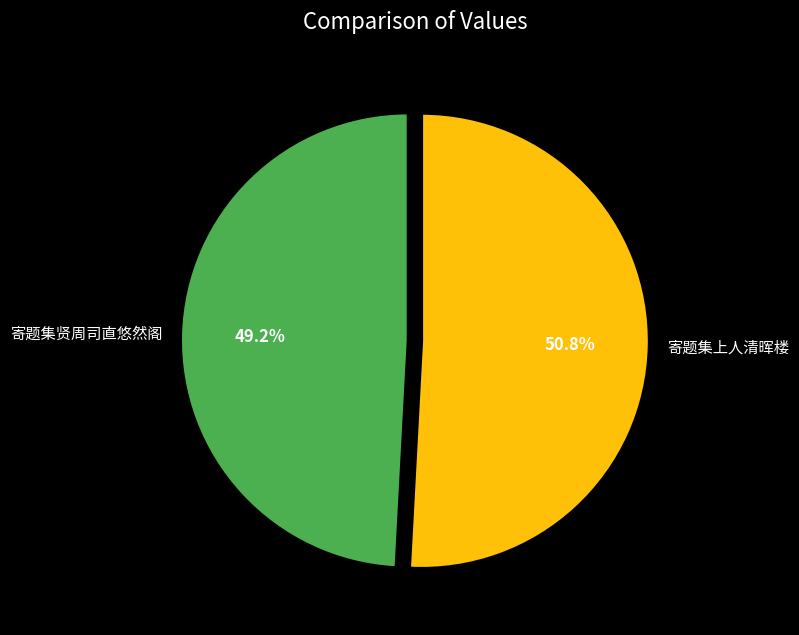

To the nearest percent, what is the combined percentage of 寄题集贤周司直悠然阁 and 寄题集上人清晖楼?

100%